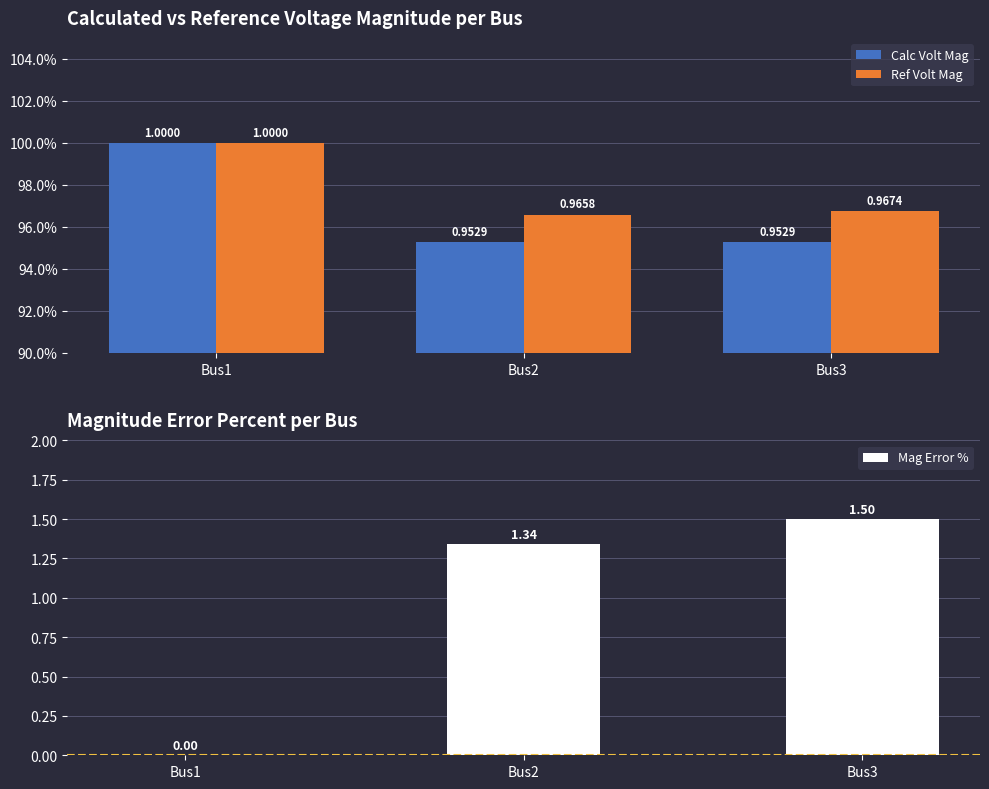

How many bars are there in each group?

3